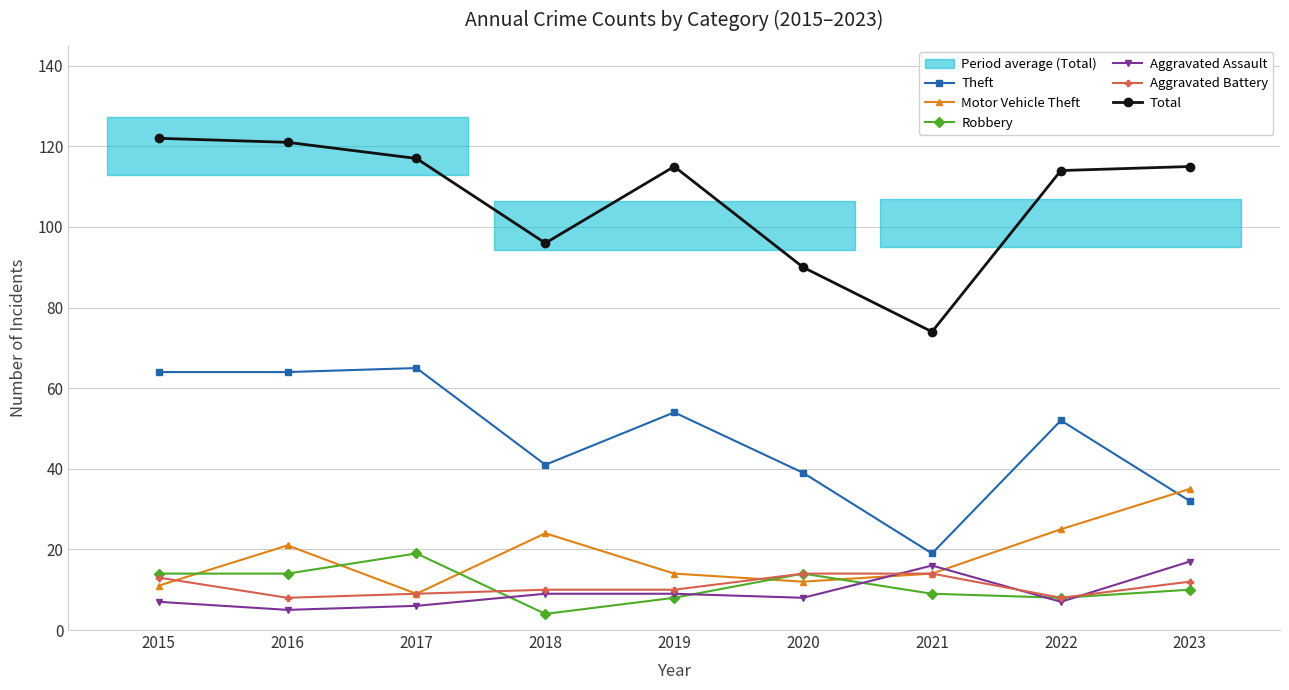

How many lines are shown in the chart?

6